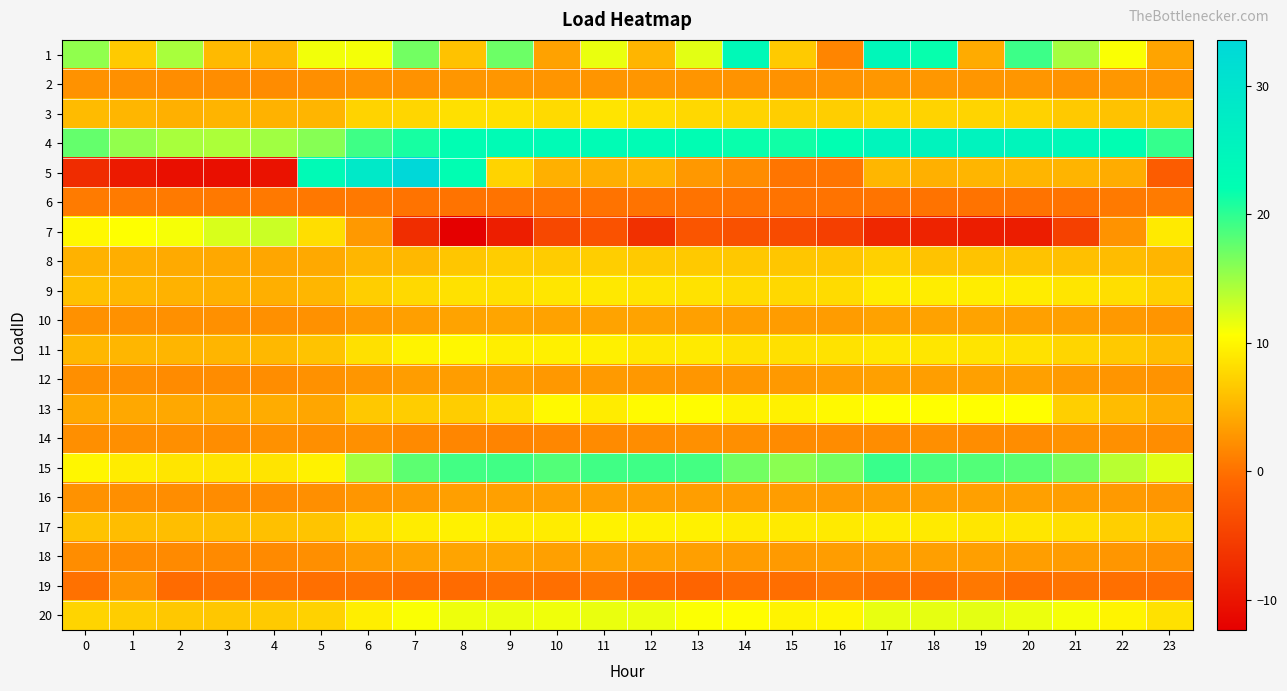

What is the difference between the highest and lowest values at 13?

25.1